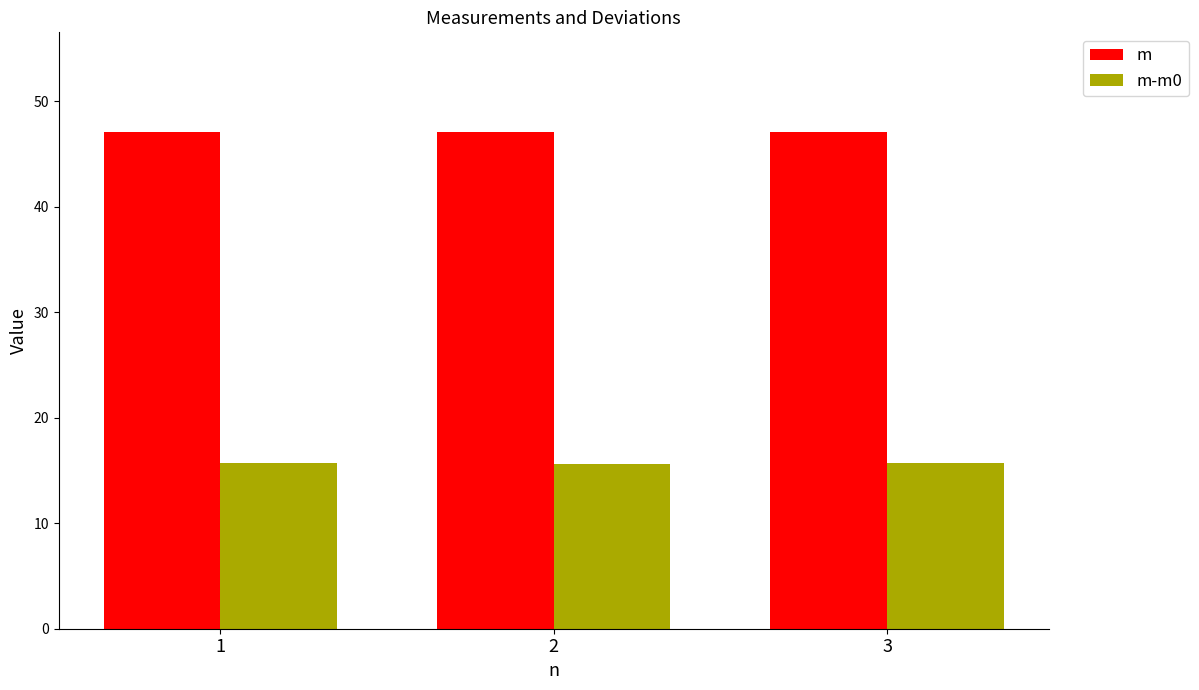

Is the value of m at 1 greater than the value of m-m0 at 3?

Yes